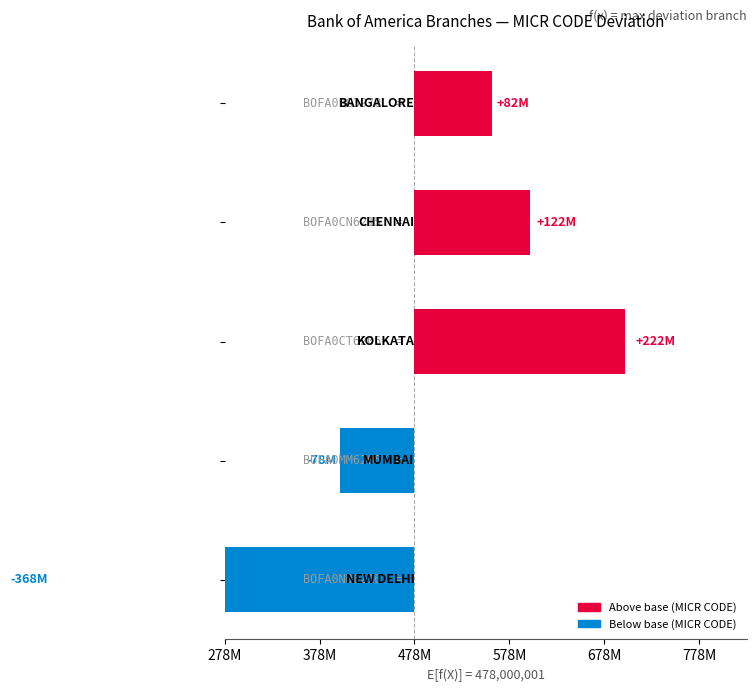

True or false: the data shows -77967999 at BOFA0MM6205.

True